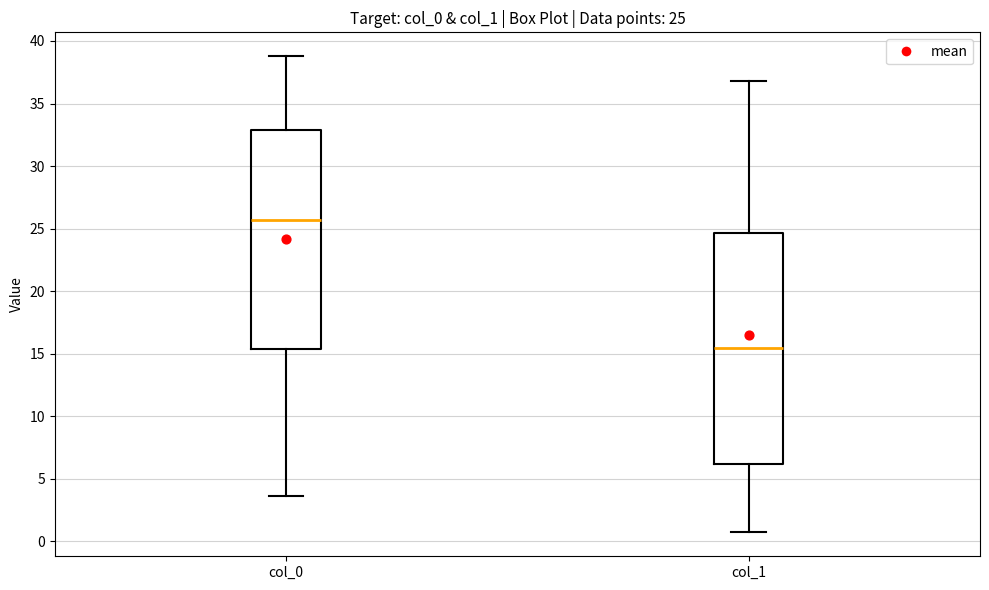

Which box's median line is the highest?

col_0